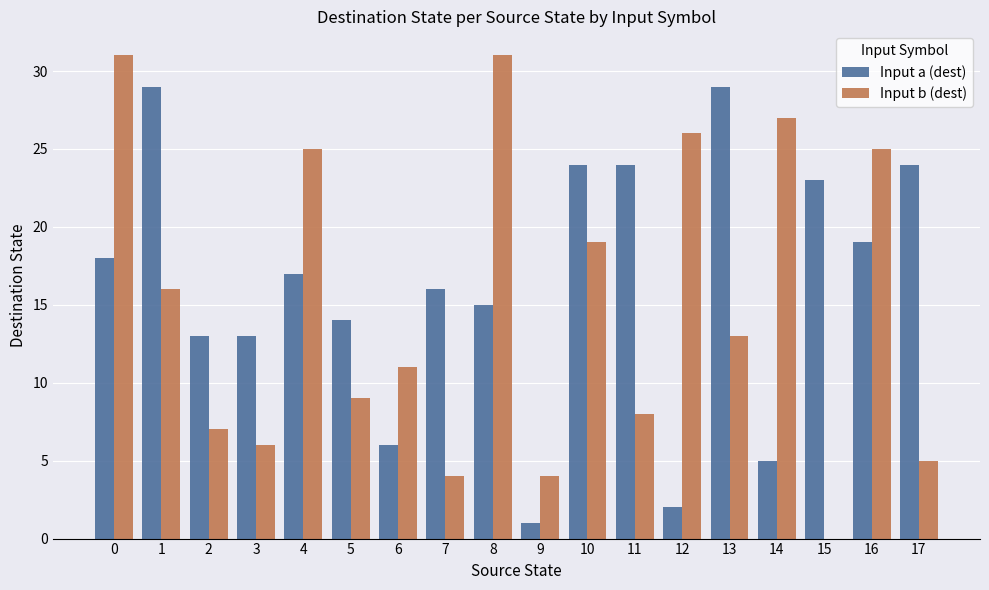

What is the total value across all series at 12?

28